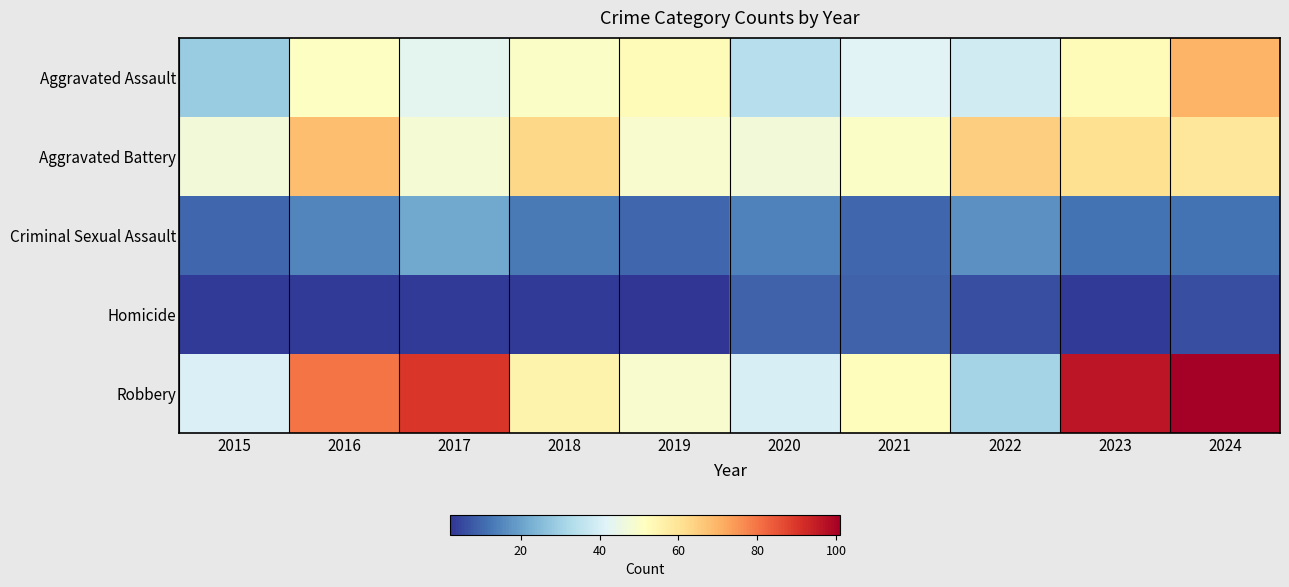

Rank the series at 2017 from highest to lowest value.

Robbery, Aggravated Battery, Aggravated Assault, Criminal Sexual Assault, Homicide